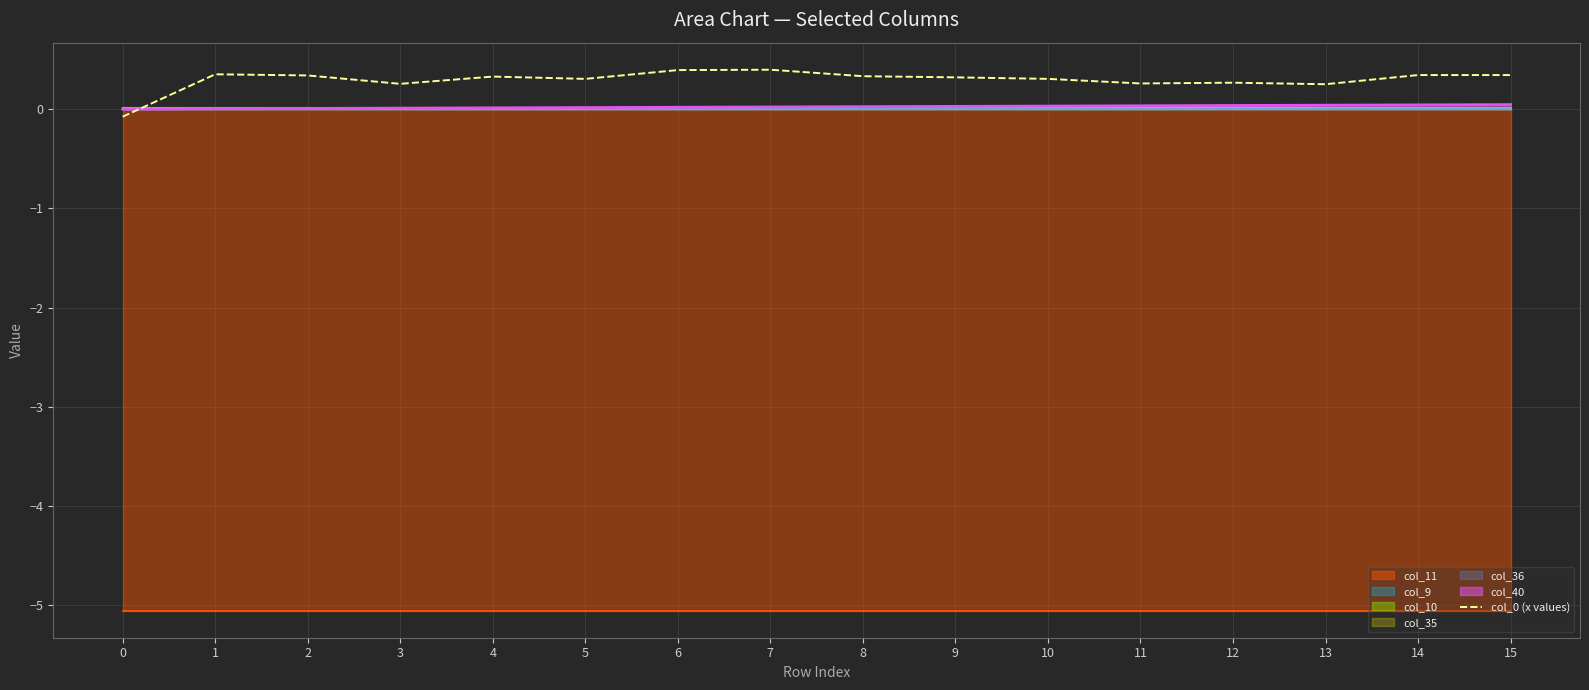

What is the sum of all values?

4.7